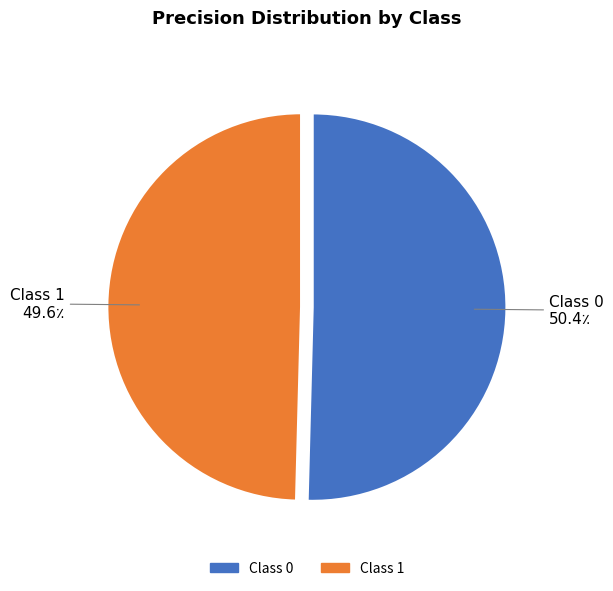

Count the number of slices in the pie.

2